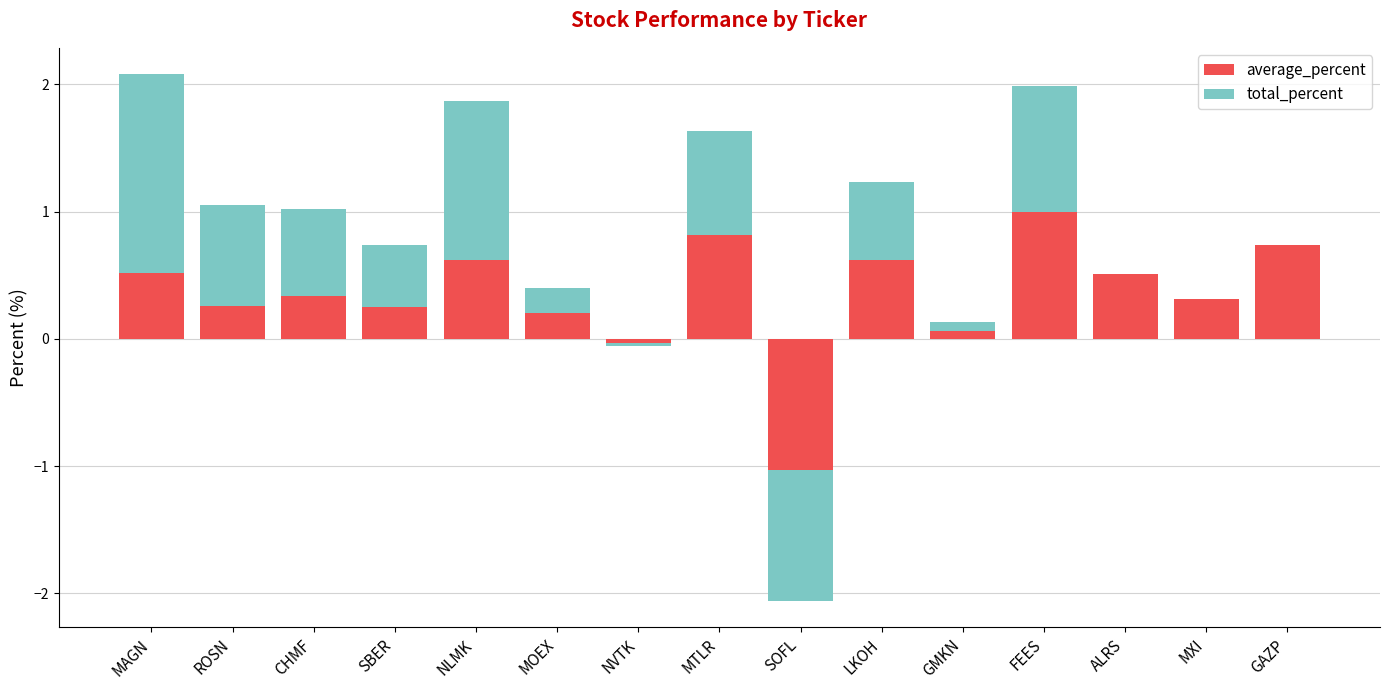

Which series has the widest spread of values?

total_percent